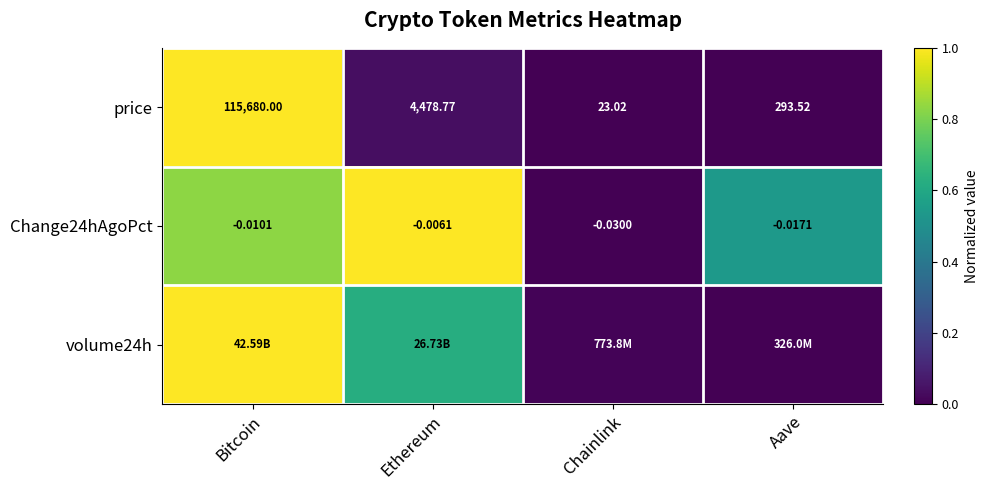

Where does the price series first go above 4478?

Bitcoin